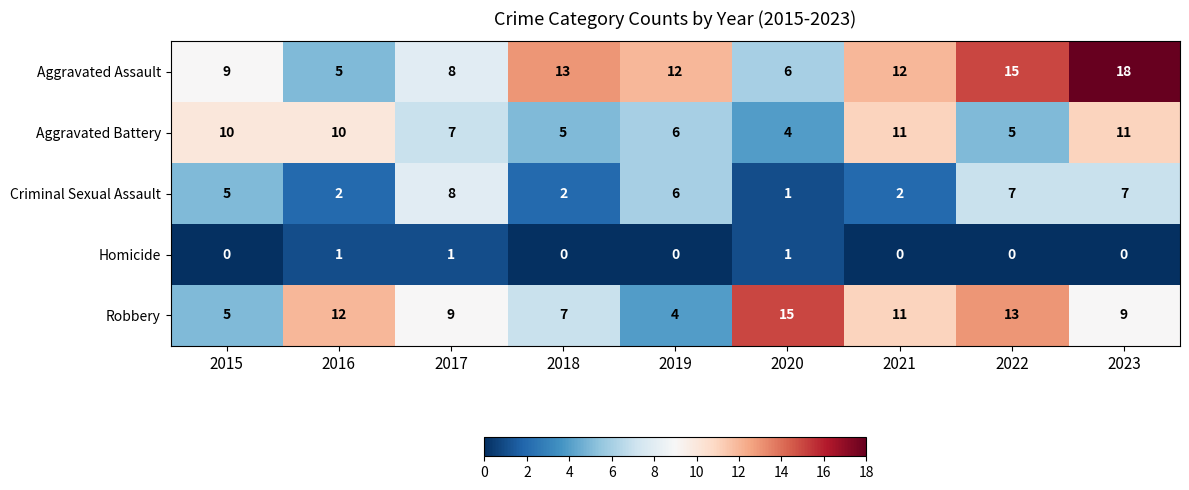

At which category is the sum across all series the highest?

2023